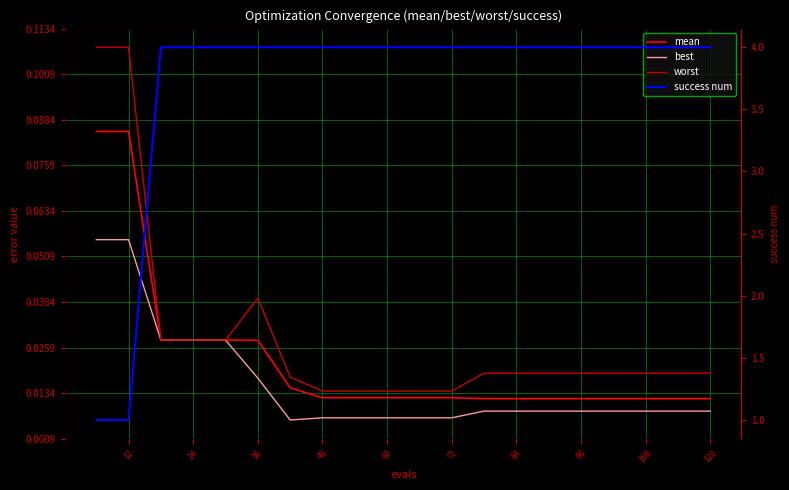

Between 60 and 24, which is larger?

24